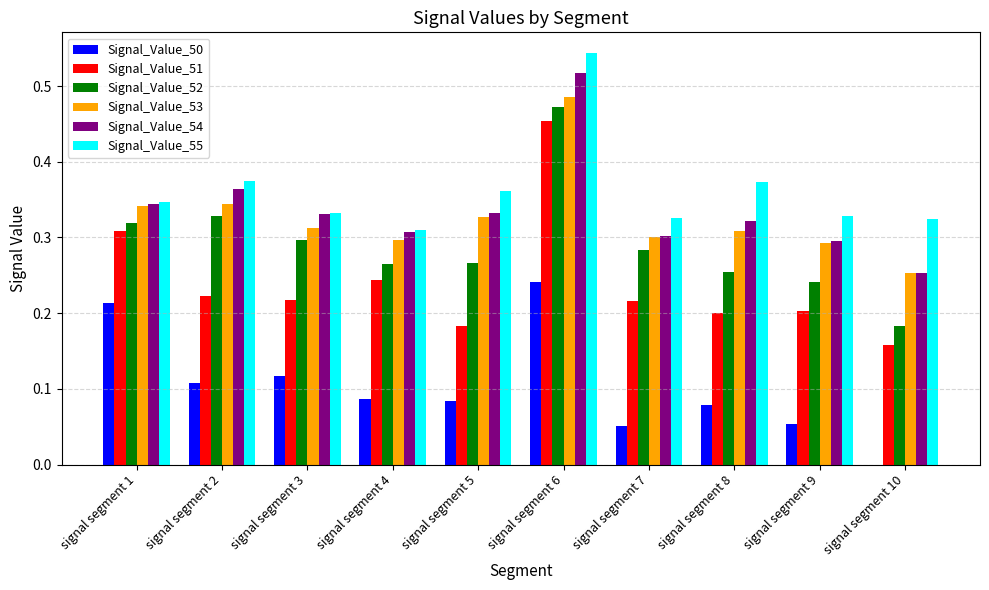

Which series has the largest total across all categories?

Signal_Value_55